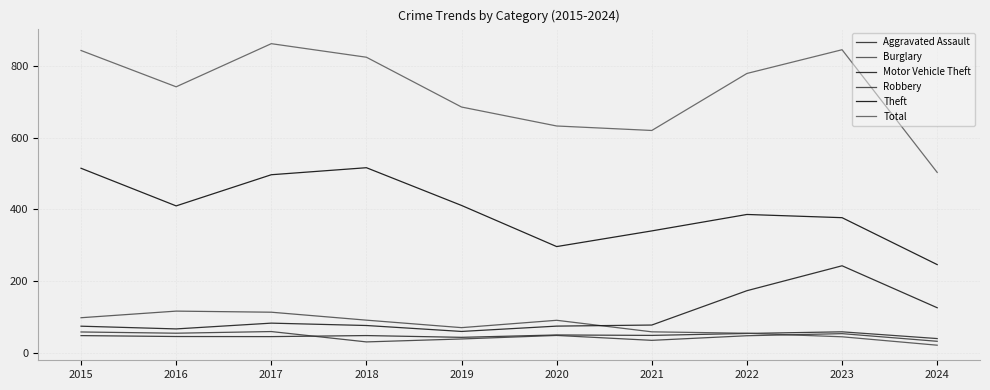

What are all the series names shown in the legend?

Aggravated Assault, Burglary, Motor Vehicle Theft, Robbery, Theft, Total